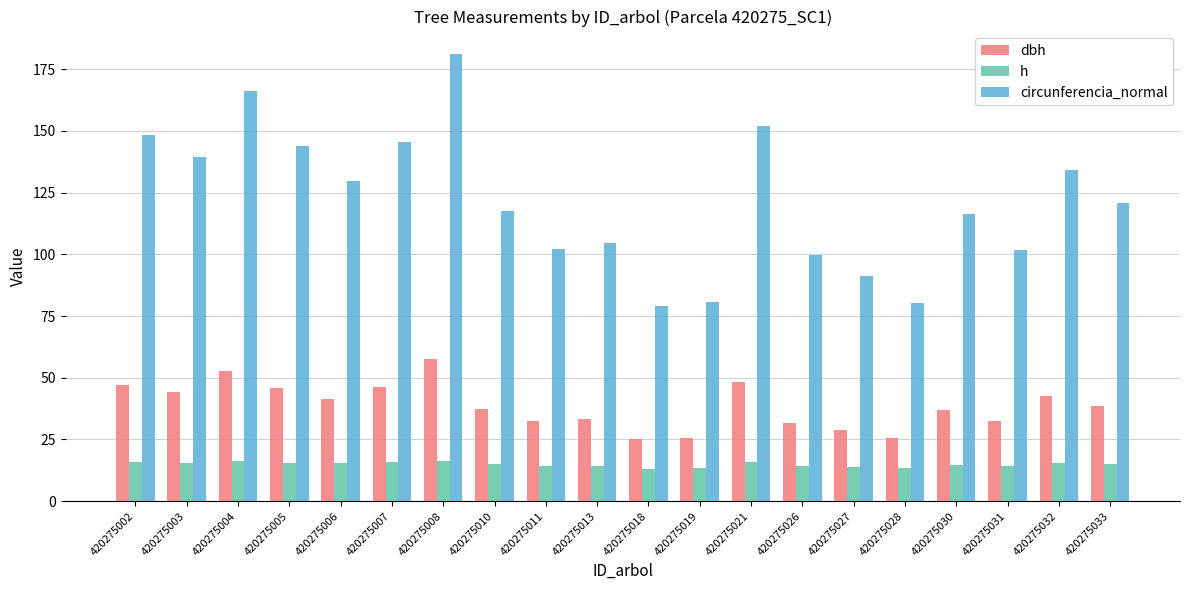

Rank the series by their maximum value, from lowest to highest.

h, dbh, circunferencia_normal